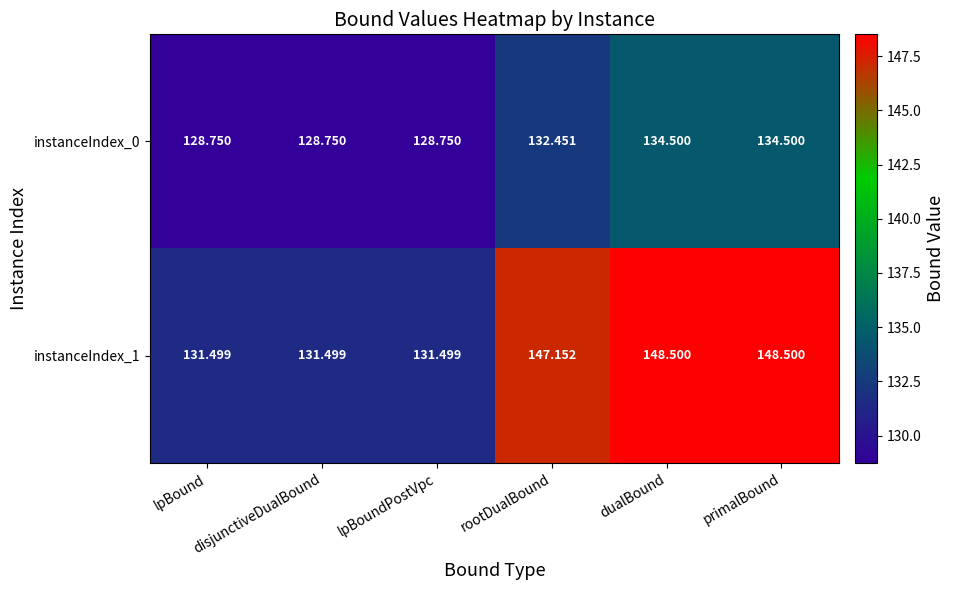

At which label is instanceIndex_0 closest to 131?

rootDualBound